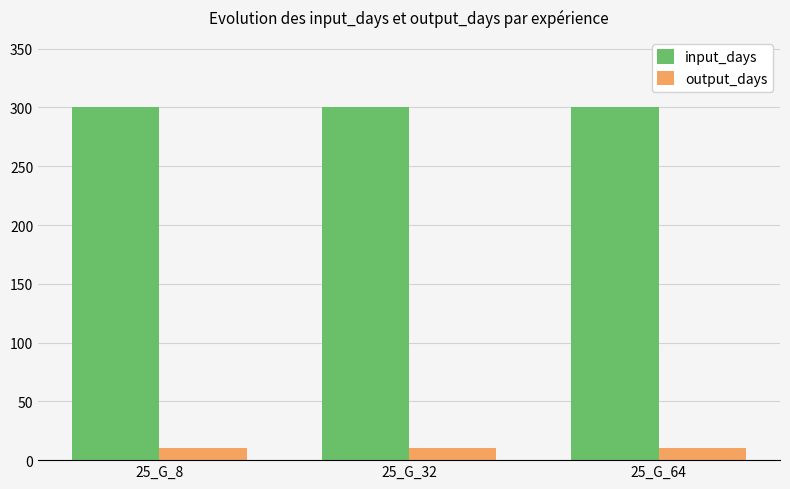

Is the value of output_days at 25_G_8 greater than the value of input_days at 25_G_8?

No